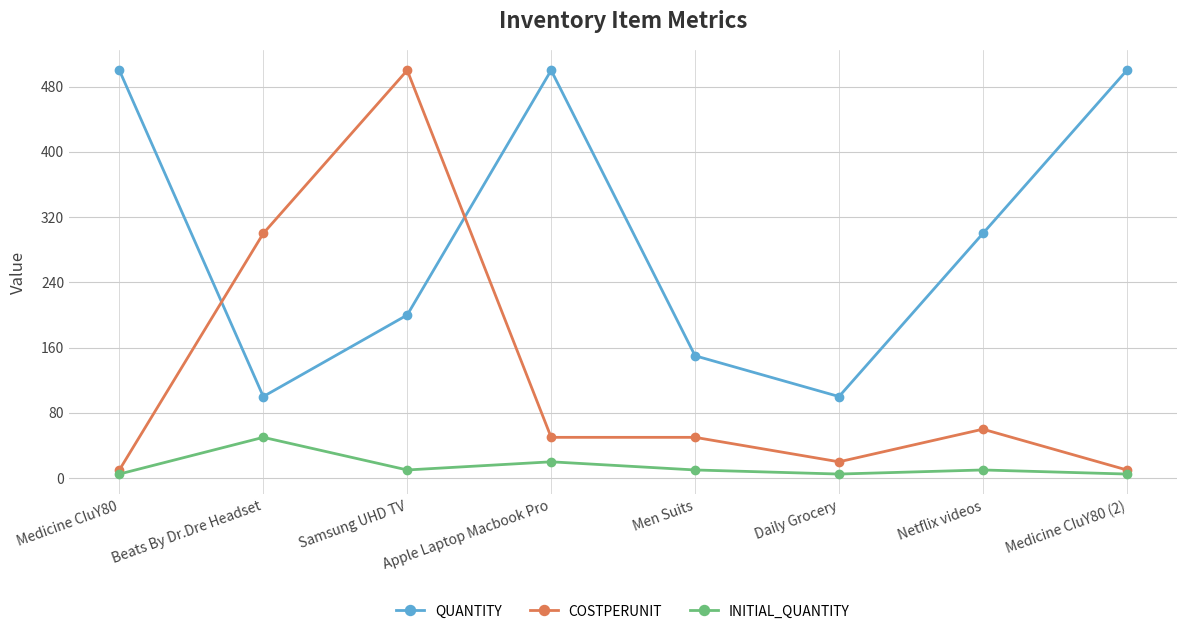

Count the number of data series in this chart.

3